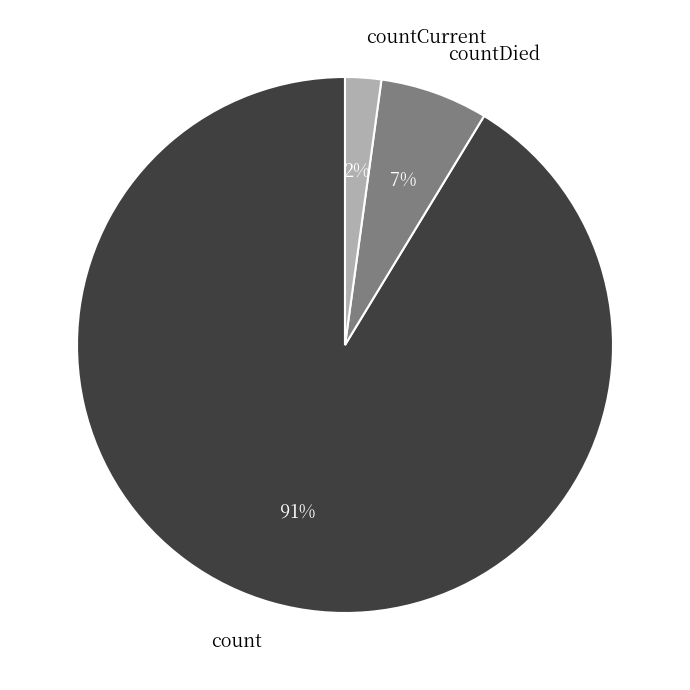

Does countDied account for over 50% of the chart?

No